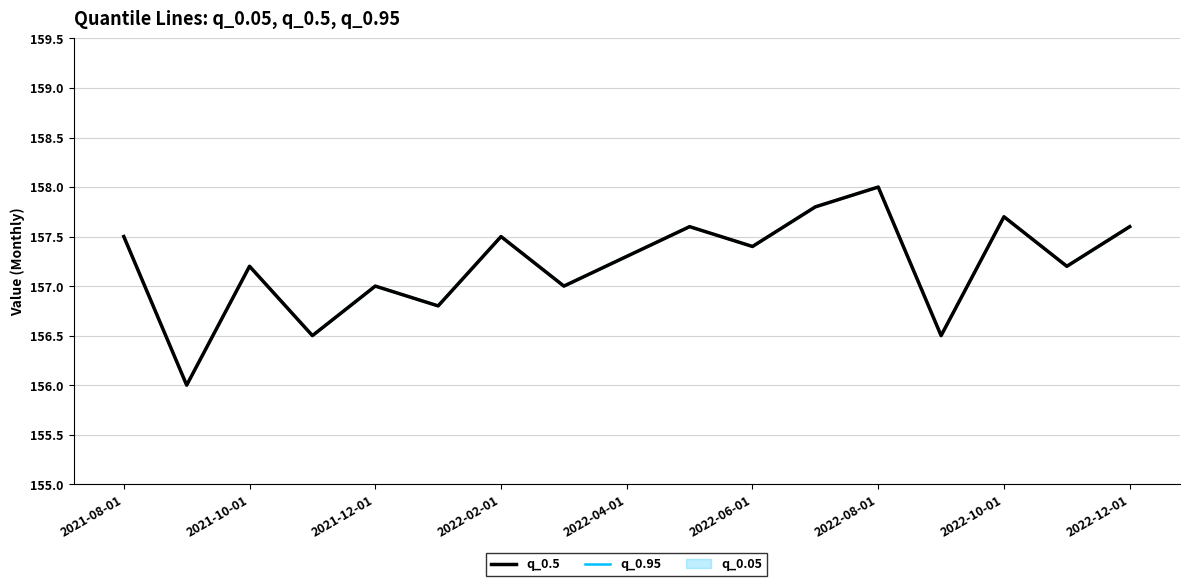

The q_0.95 series shows 75.5 at 2022-06-01. True or false?

False